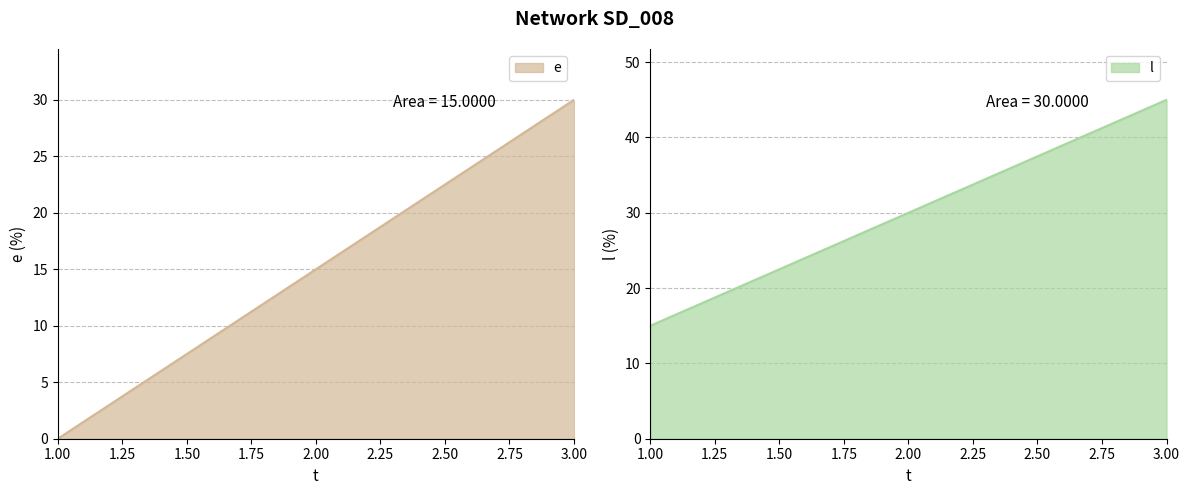

What is the sum of the e values at 1.00 and 3.00?

30